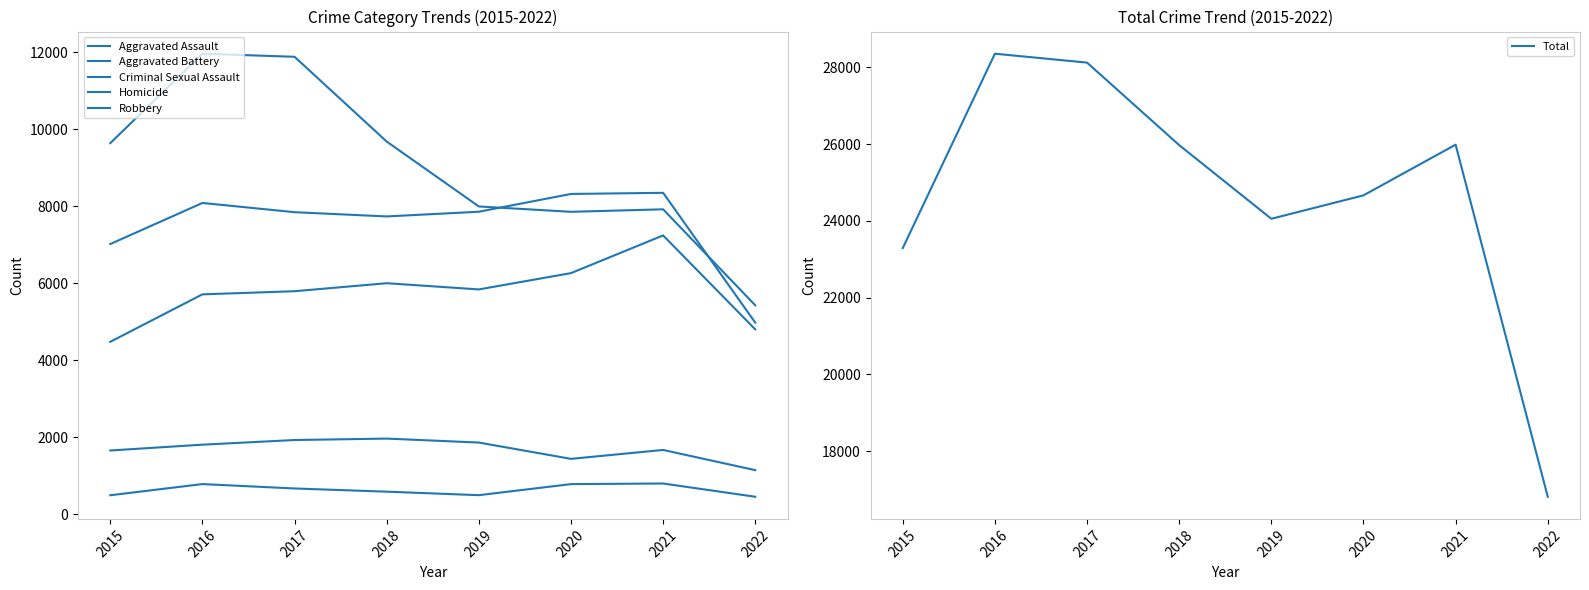

Is it true that Criminal Sexual Assault equals 662 at 2019?

False